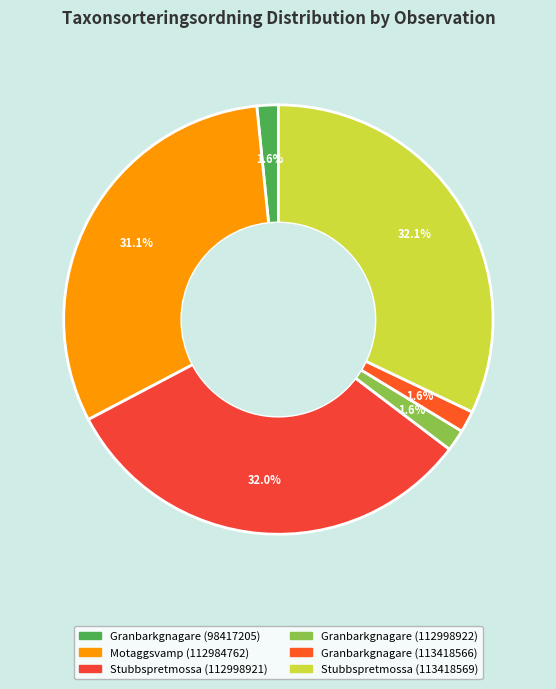

Is Stubbspretmossa (112998921) the majority of the pie?

No